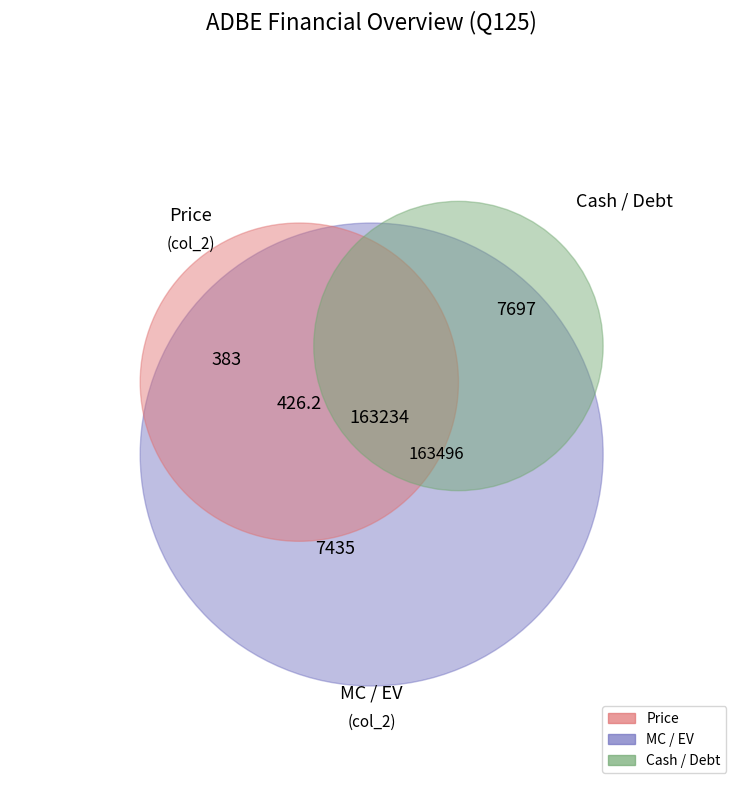

Does any single category account for the majority?

No